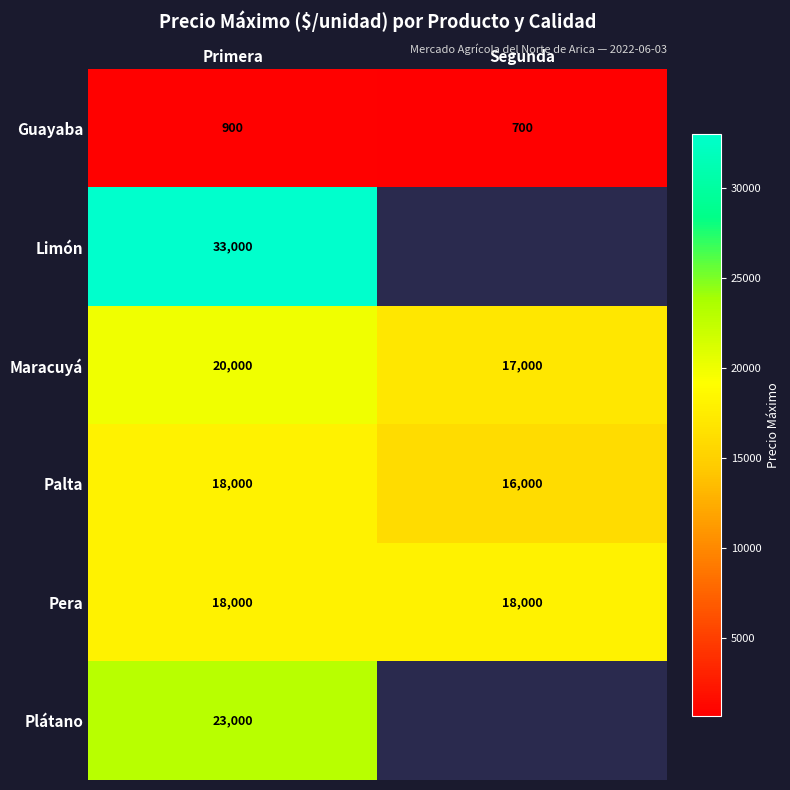

What is the difference between the highest and lowest values at Primera?

32100